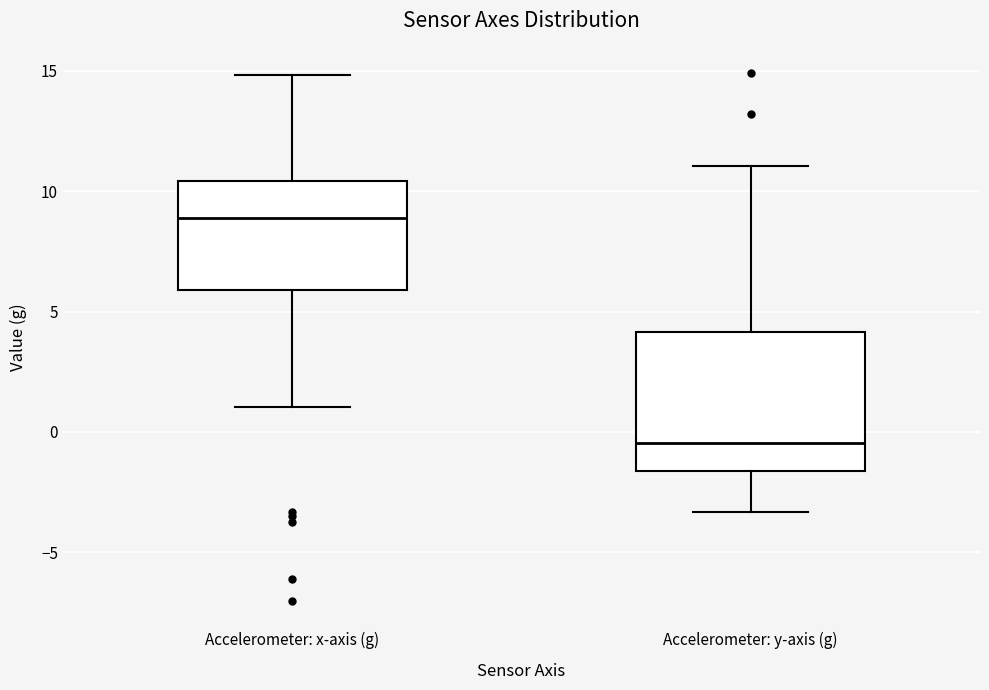

Reading left to right, transcribe this box plot: for each box, give where its median line is, the range the box spans, and where its two whiskers end, as read against the y-axis. The values are not printed on the chart, so give them approximately, as read against the axis.

Accelerometer: x-axis (g): median 9.0, box 6.0 to 10.5, whiskers 1.0 to 15.0
Accelerometer: y-axis (g): median -0.5, box -1.5 to 4.0, whiskers -3.5 to 11.0